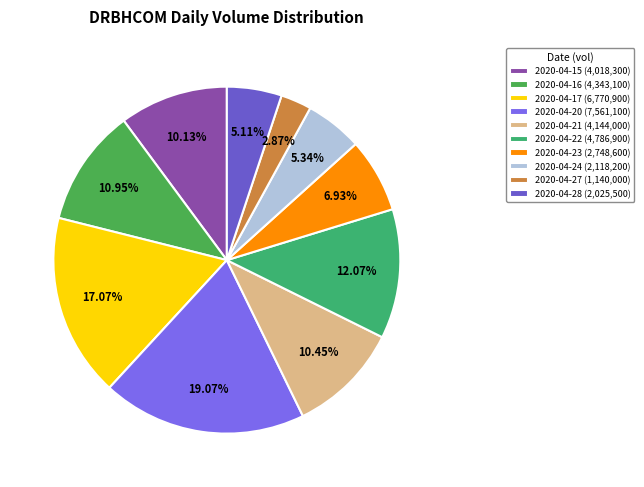

To the nearest percent, what is the average slice percentage?

10%